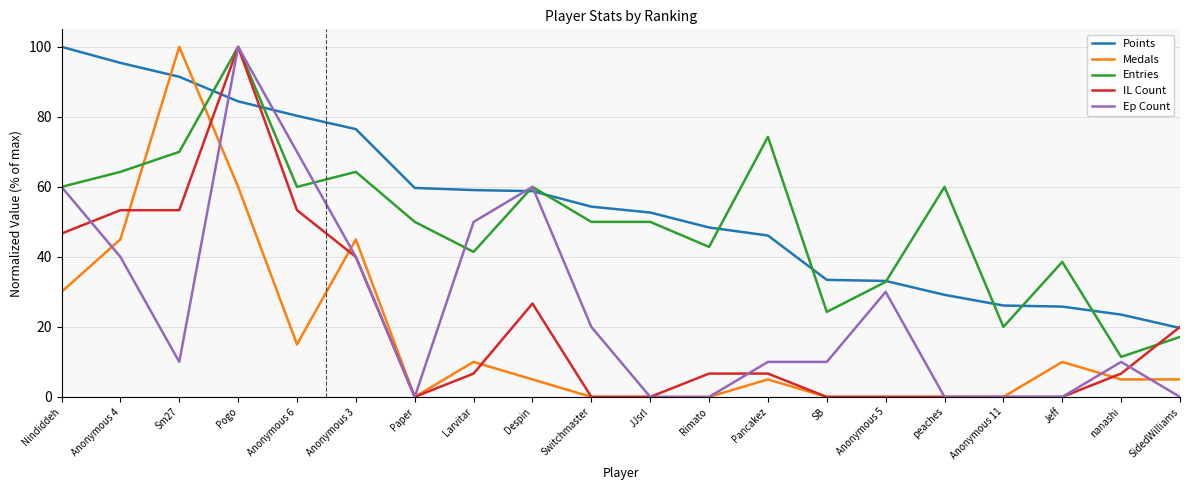

What is the sum of all IL Count values?

420.0